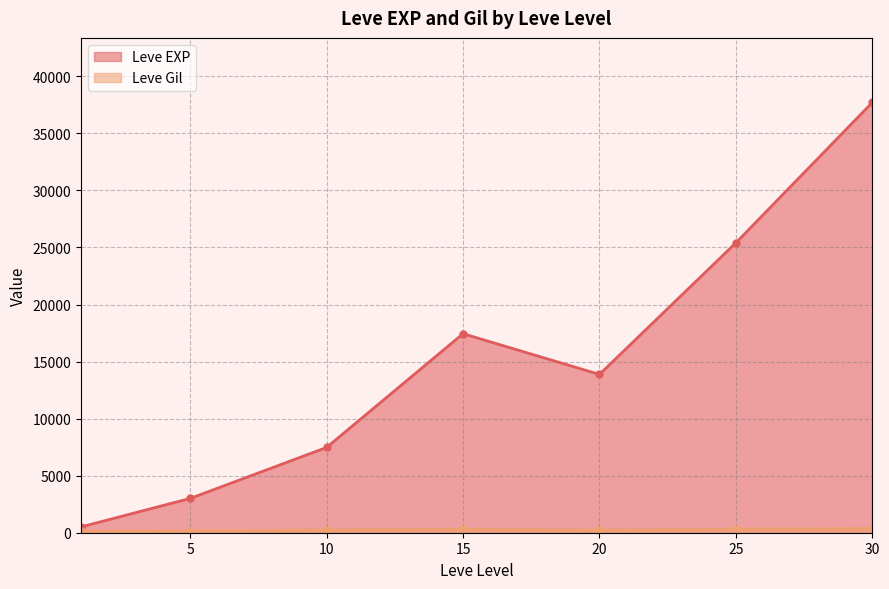

What is the maximum value shown in the chart?

37715.0